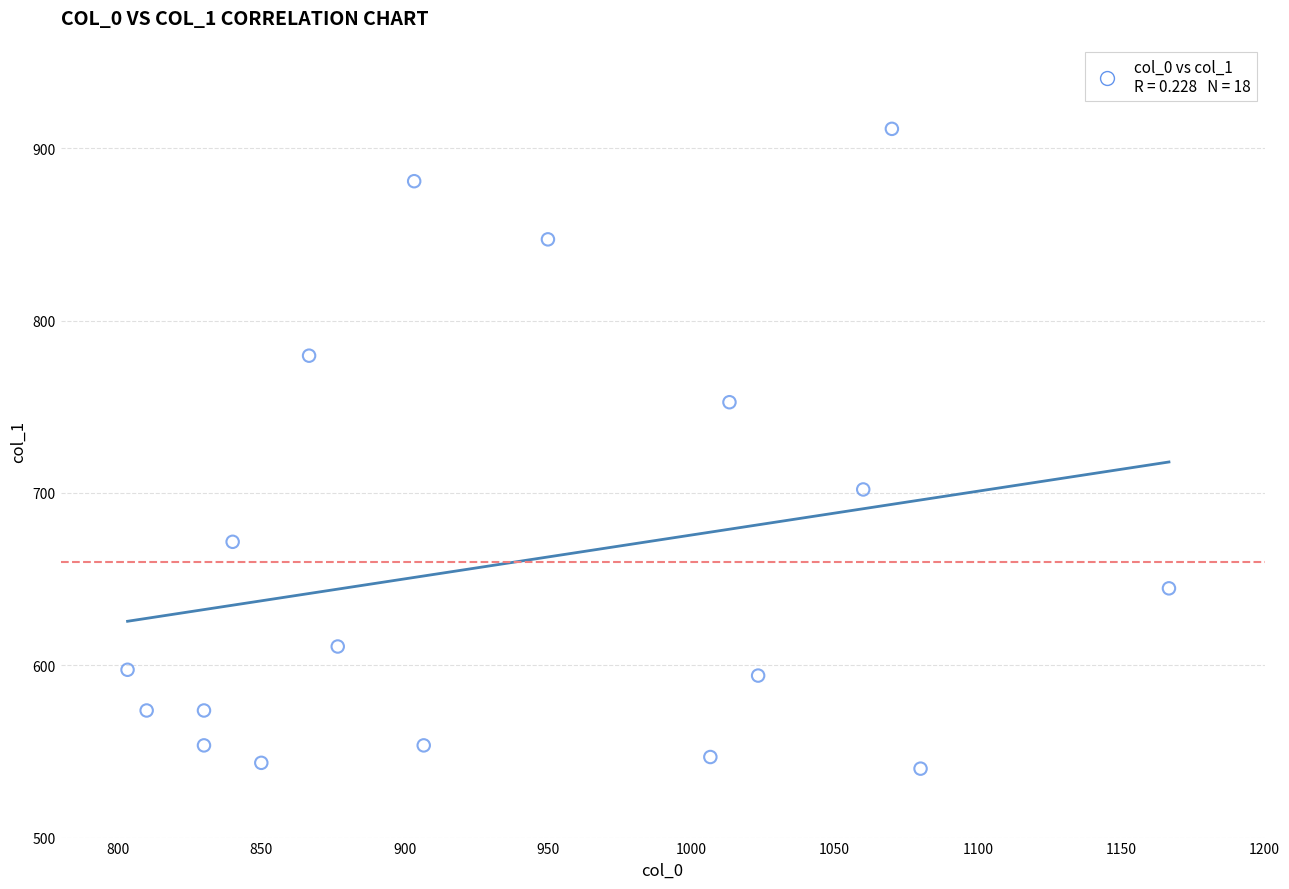

What Y value in the scatter plot is closest to 725?

702.0